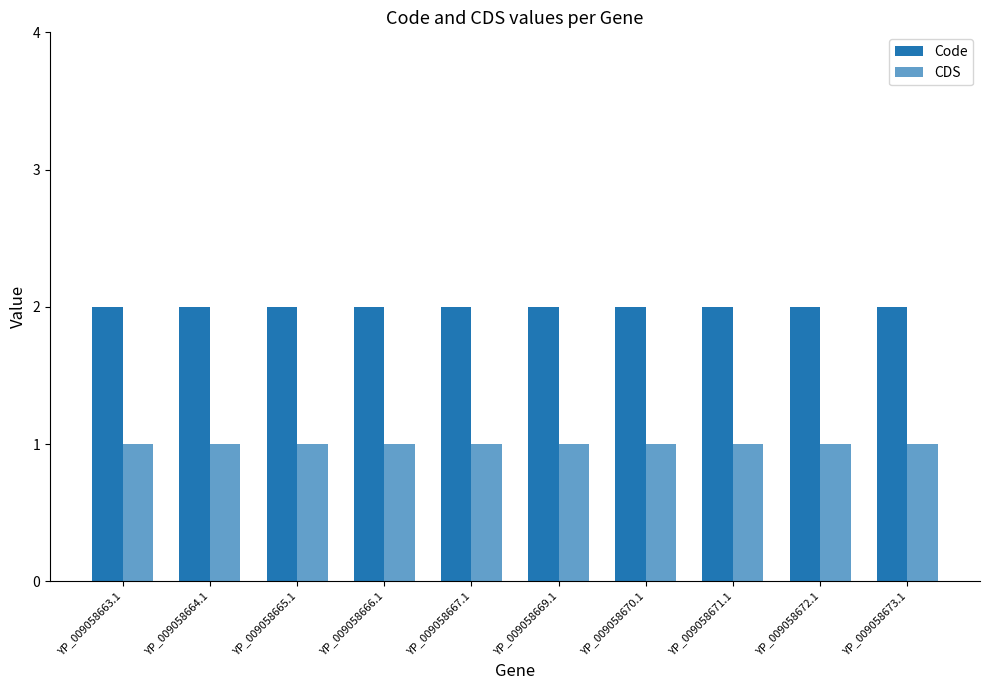

True or false: CDS has a value of 0 at YP_009058670.1.

False